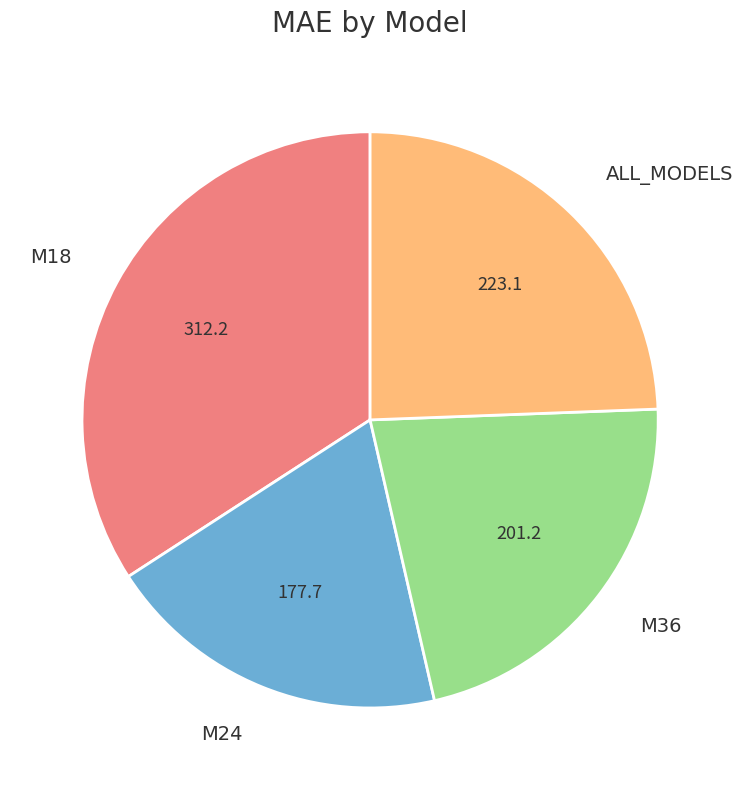

Does any single category account for the majority?

No